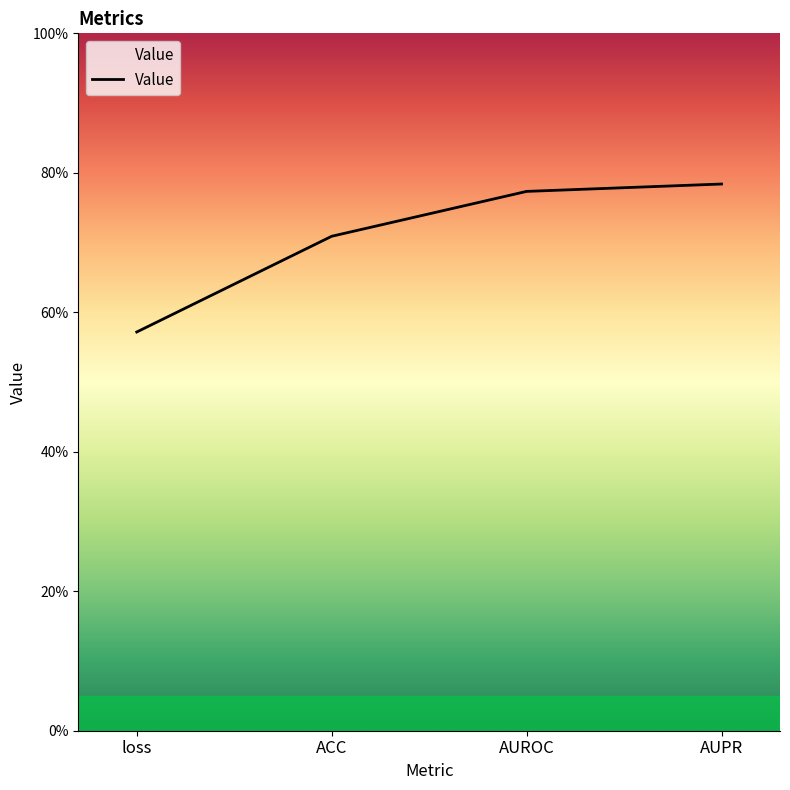

What is the difference between the maximum and minimum values?

0.2